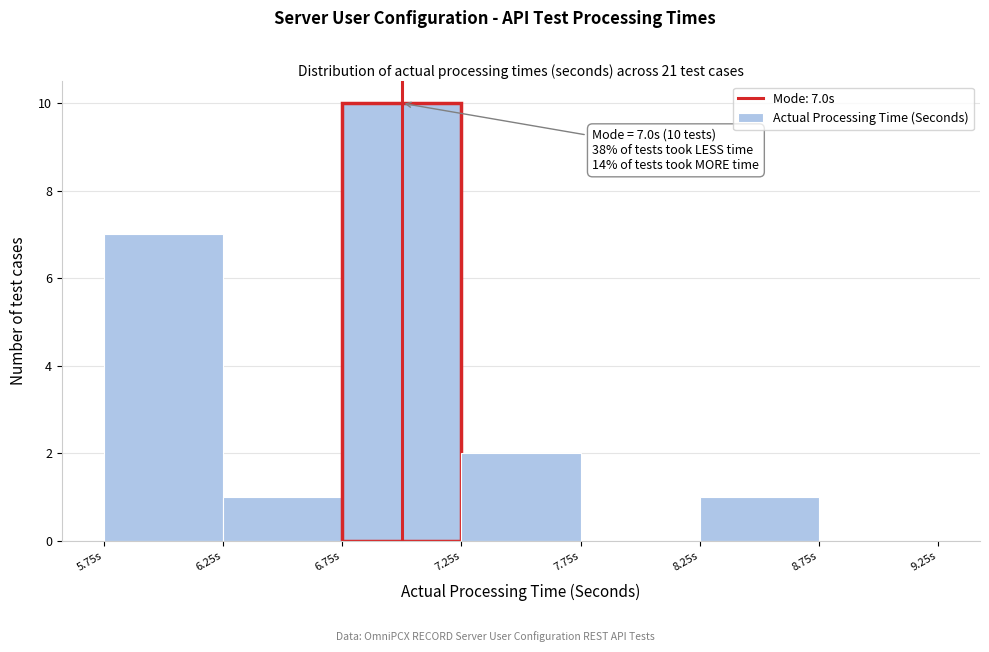

Over which range of the x-axis is the bar tallest?

6.75 to 7.25